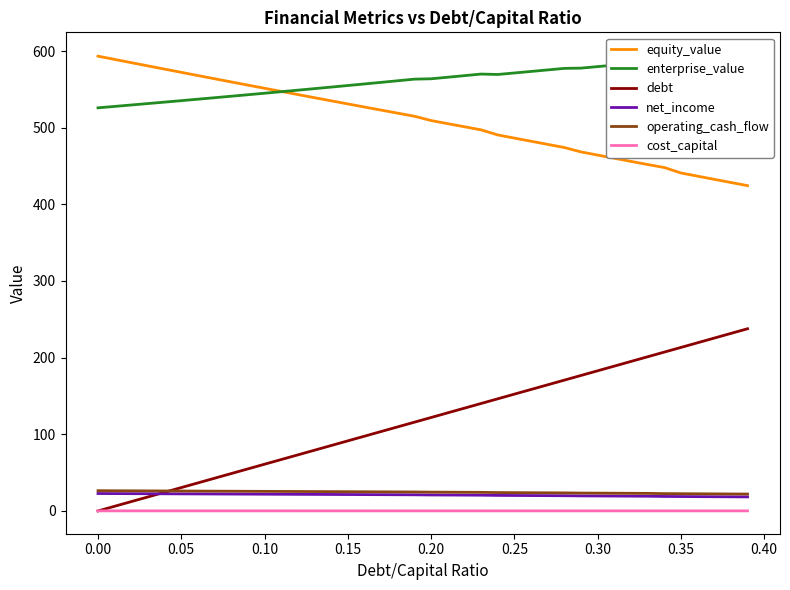

What is the maximum value for net_income?

22.7